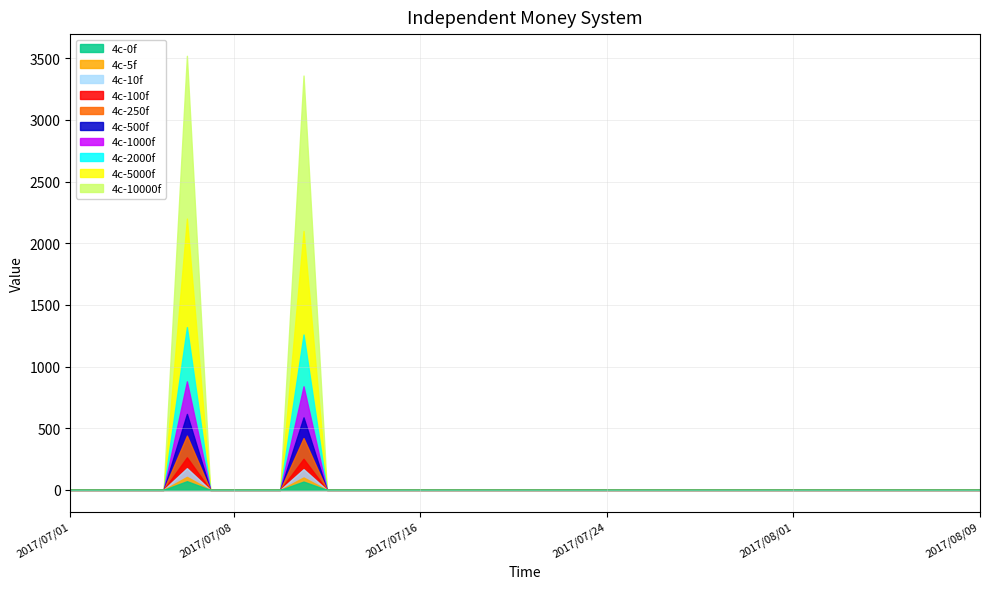

Reading left to right, list all the values displayed in this chart.

0	0	0	0	0	88	0	0	0	0	84	0	0	0	0	0	0	0	0	0	0	0	0	0	0	0	0	0	0	0	0	0	0	0	0	0	0	0	0	0